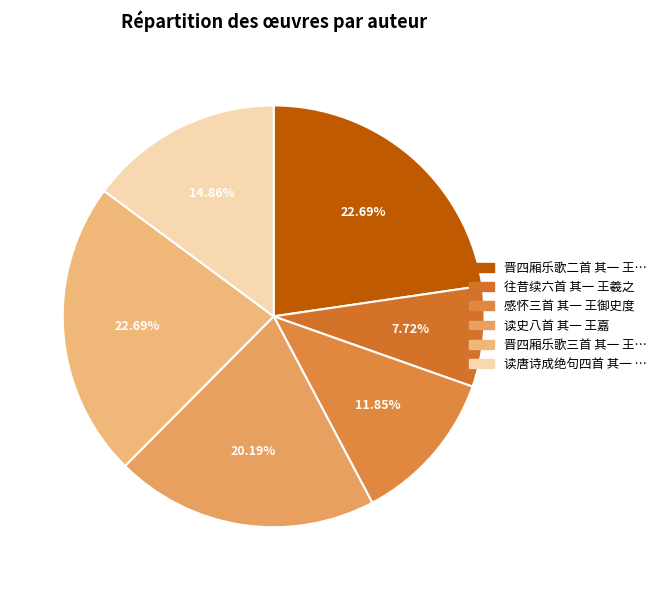

To the nearest percent, what is the average slice percentage?

17%